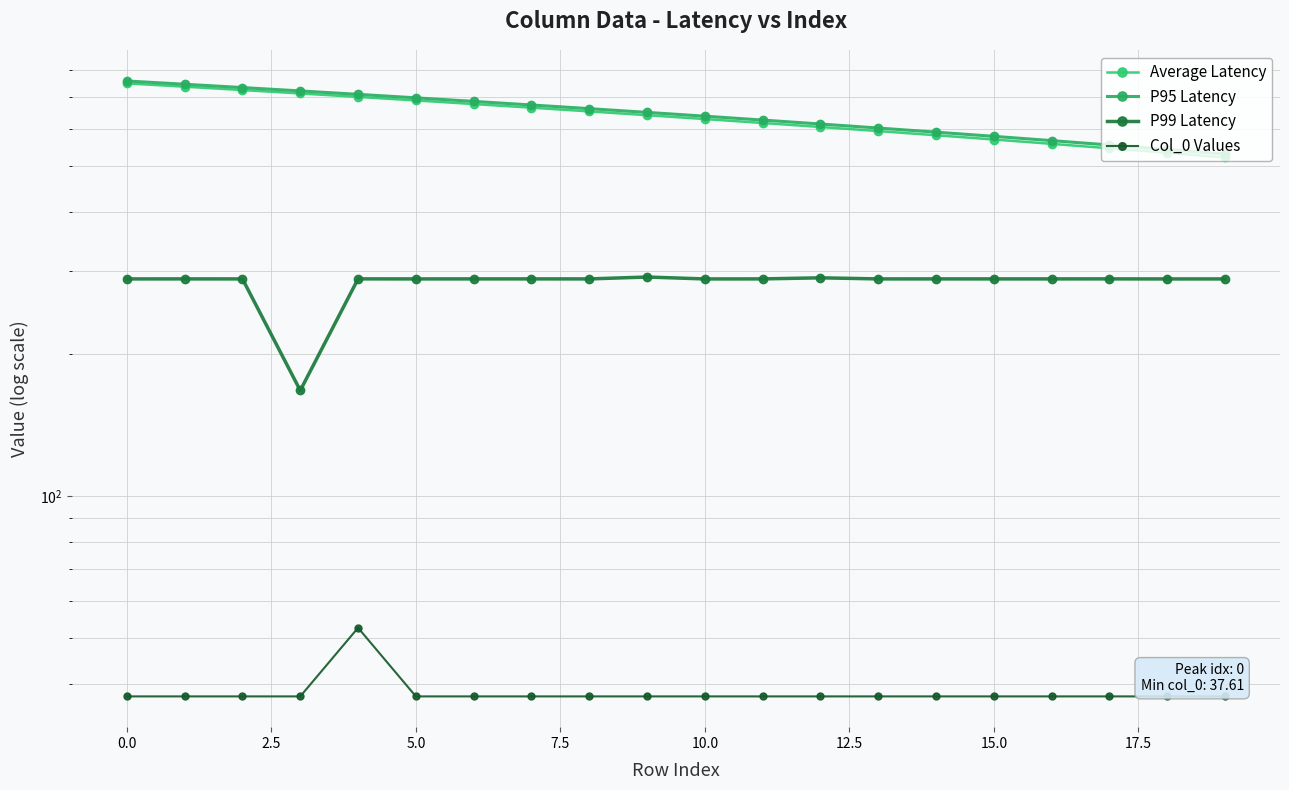

The P99 Latency series shows 121.9 at 17. True or false?

False